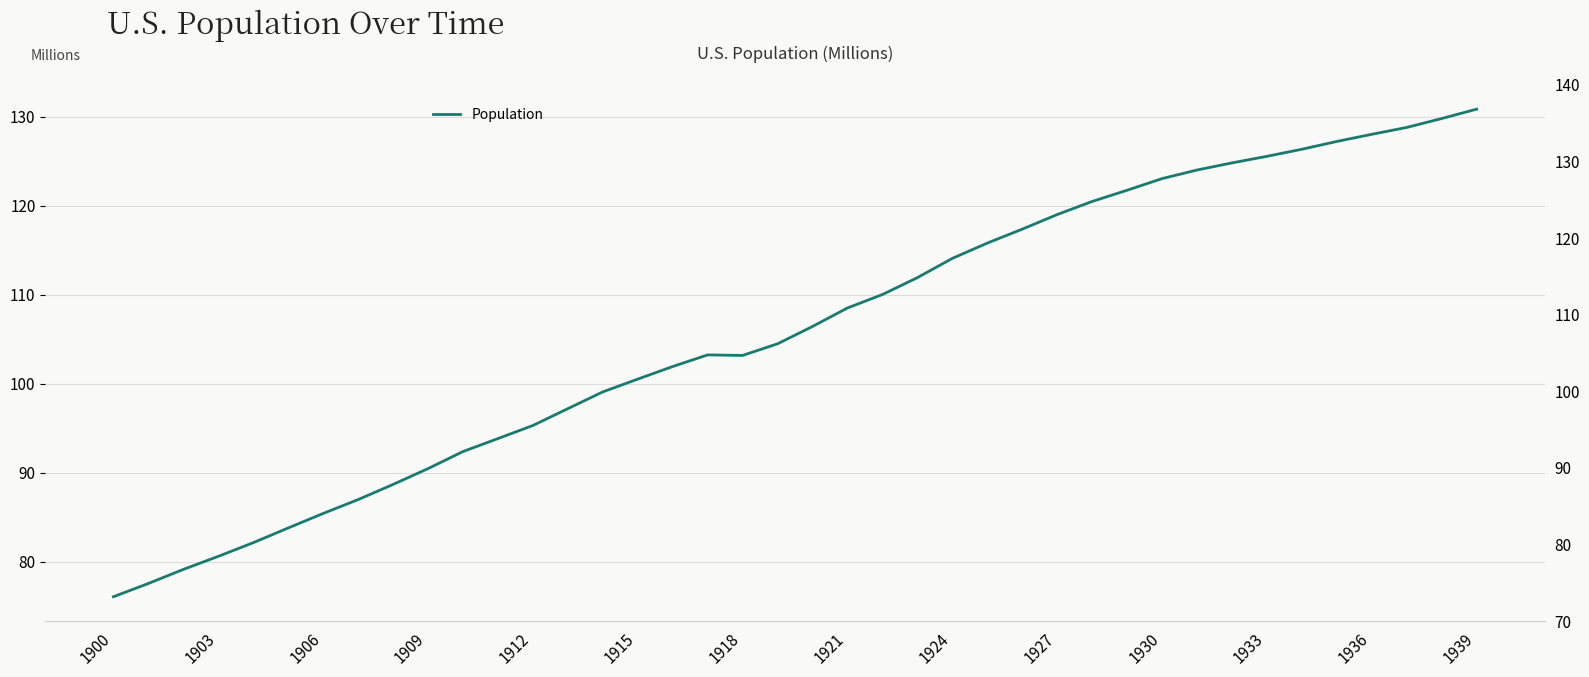

How many interior local valleys (lower than both neighbors) does the data have?

1